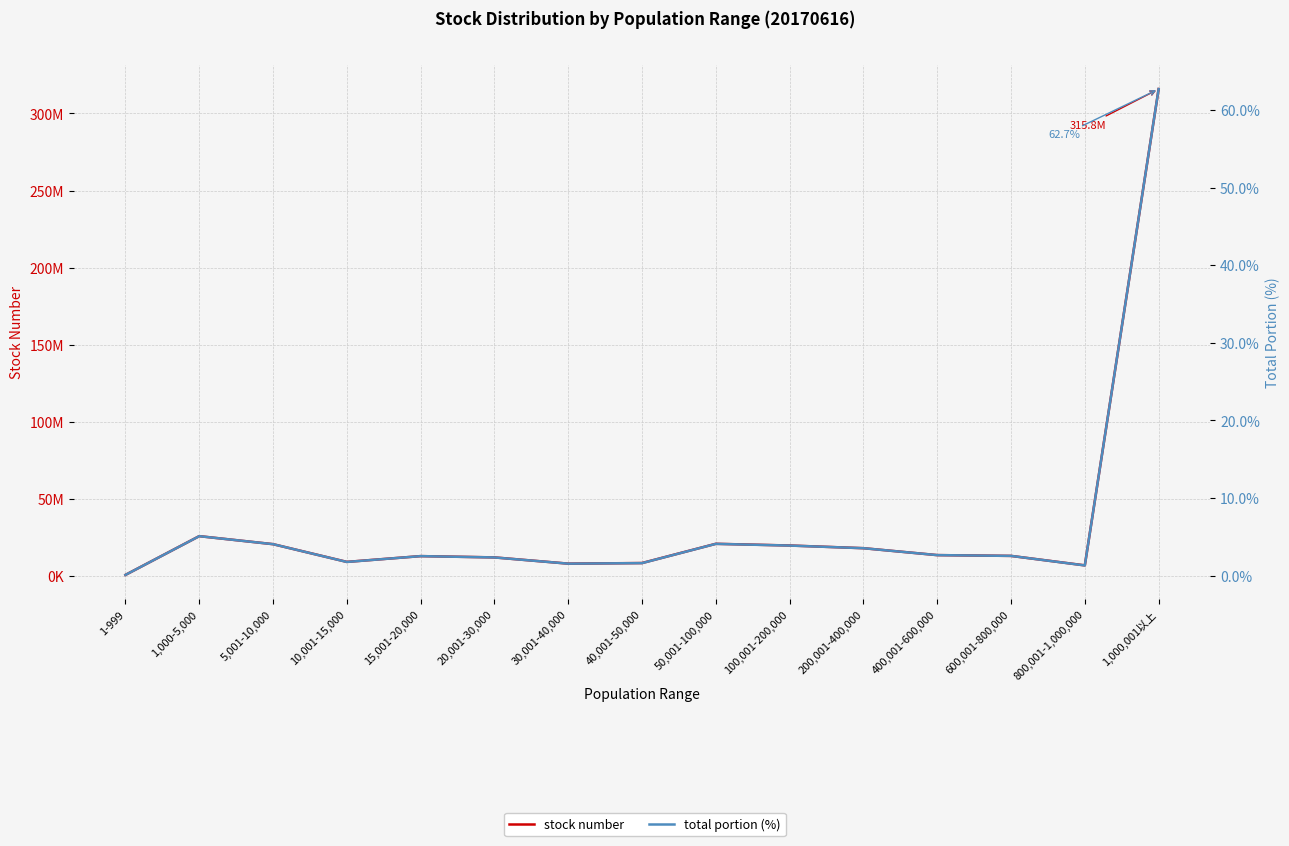

Is this an area chart (filled region under the line)?

No